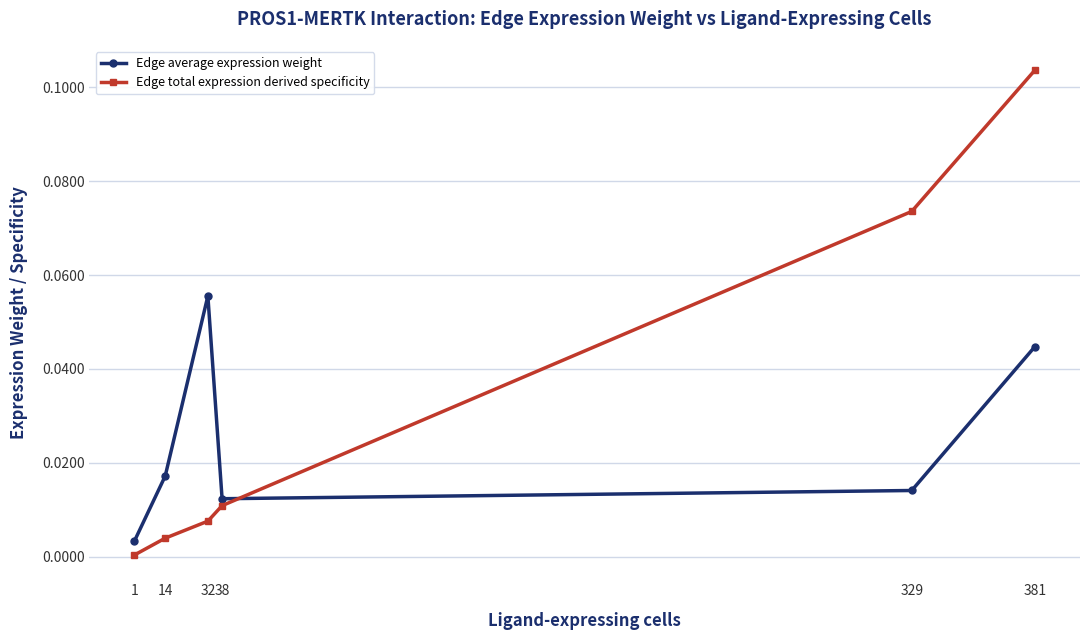

List the series in order of their overall mean, lowest first.

Edge average expression weight, Edge total expression derived specificity